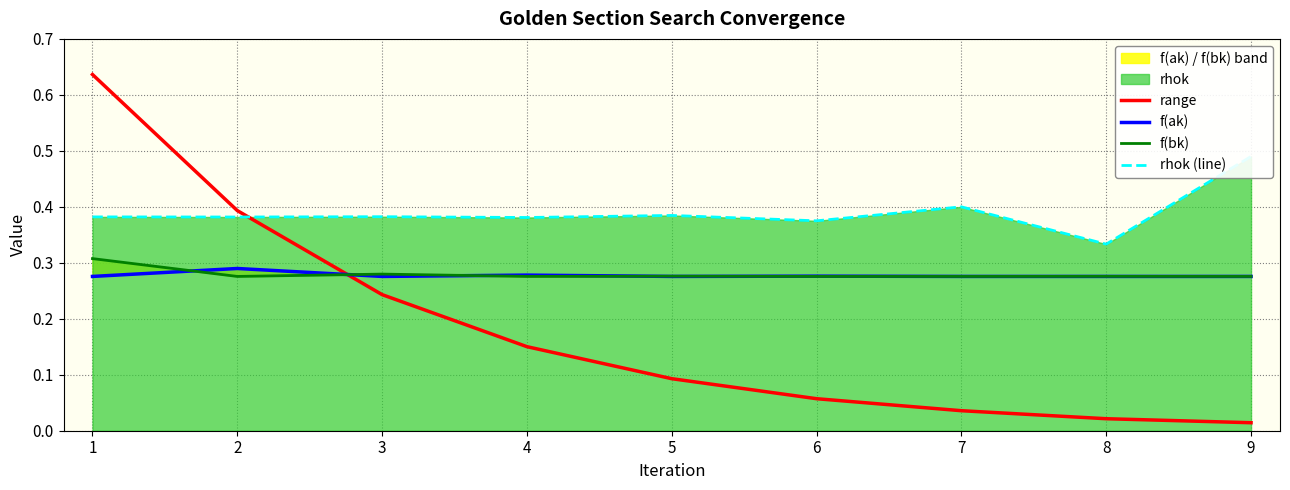

How many times do range and f(bk) cross each other?

1